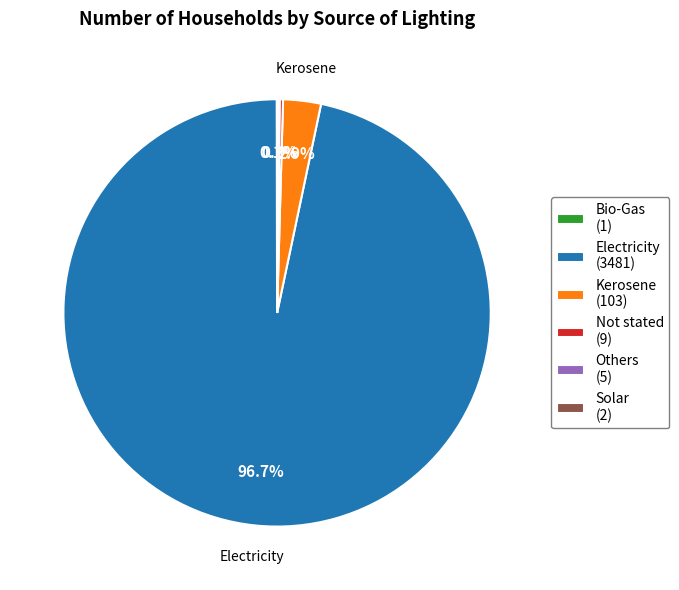

Does Electricity (3481) represent more than half of the total?

Yes